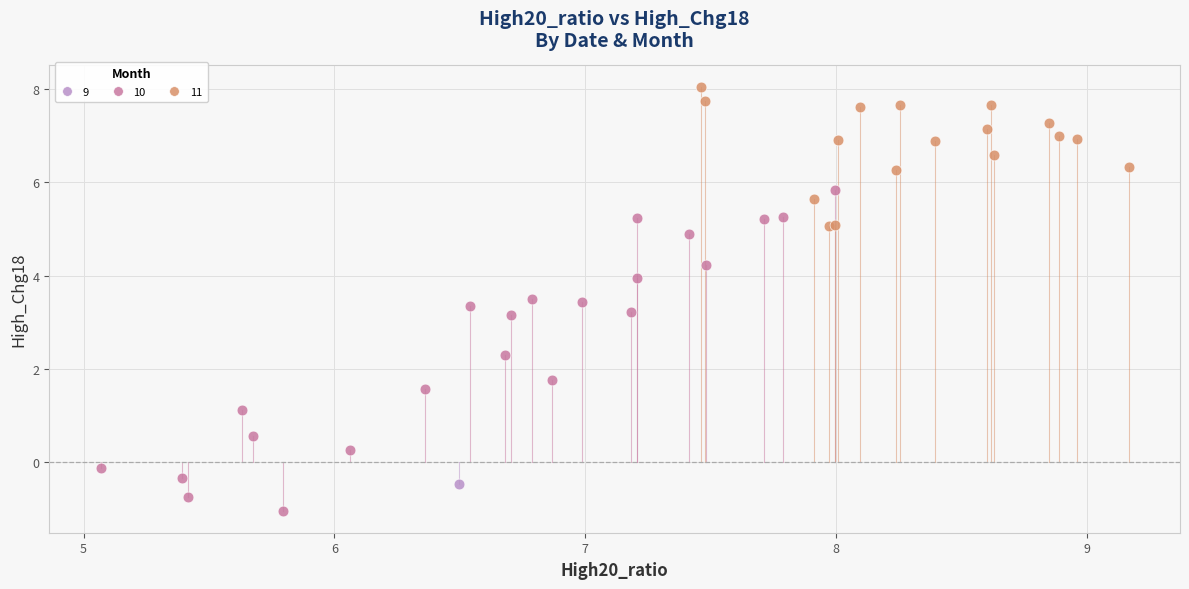

Which series contains the lowest Y value?

10